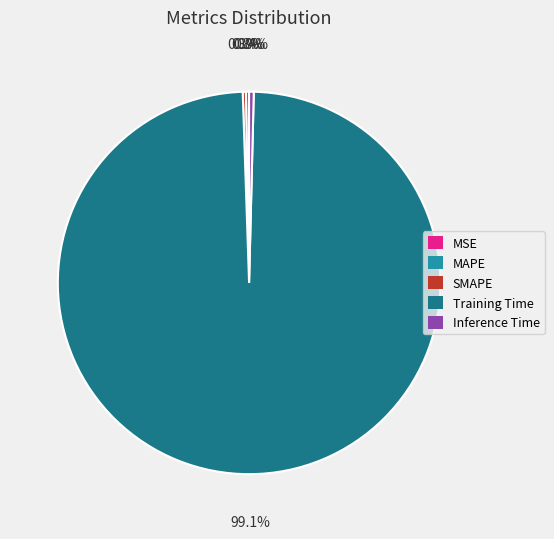

Which category accounts for the majority?

Training Time